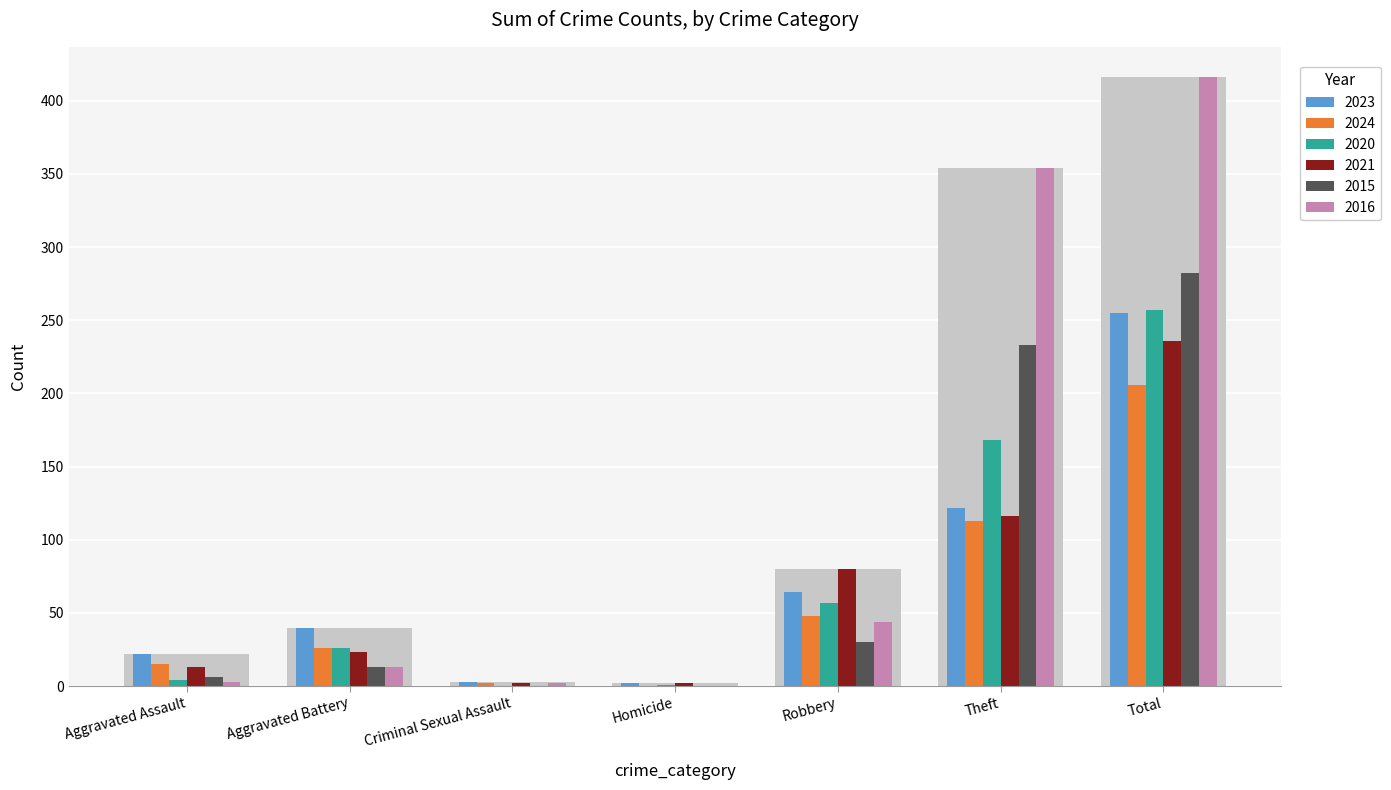

Reading left to right, what are all the values shown in this chart?

2023: Aggravated Assault=22	Aggravated Battery=40	Criminal Sexual Assault=3	Homicide=2	Robbery=64	Theft=122	Total=255
2024: Aggravated Assault=15	Aggravated Battery=26	Criminal Sexual Assault=2	Homicide=0	Robbery=48	Theft=113	Total=206
2020: Aggravated Assault=4	Aggravated Battery=26	Criminal Sexual Assault=0	Homicide=1	Robbery=57	Theft=168	Total=257
2021: Aggravated Assault=13	Aggravated Battery=23	Criminal Sexual Assault=2	Homicide=2	Robbery=80	Theft=116	Total=236
2015: Aggravated Assault=6	Aggravated Battery=13	Criminal Sexual Assault=0	Homicide=0	Robbery=30	Theft=233	Total=282
2016: Aggravated Assault=3	Aggravated Battery=13	Criminal Sexual Assault=2	Homicide=0	Robbery=44	Theft=354	Total=416